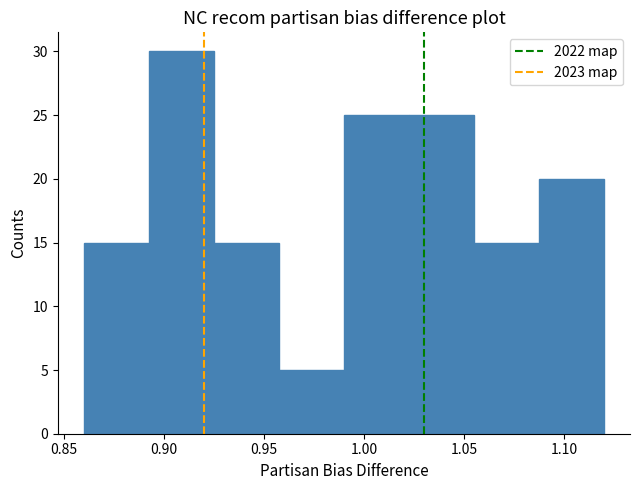

Reading left to right, list every bar in this chart as the range it spans on the x-axis followed by its height. Neither the bar edges nor the heights are printed on the chart, so give them approximately, as read against the axes.

0.860 to 0.895: 15
0.895 to 0.925: 30
0.925 to 0.960: 15
0.960 to 0.990: 5
0.990 to 1.025: 25
1.025 to 1.055: 25
1.055 to 1.090: 15
1.090 to 1.120: 20